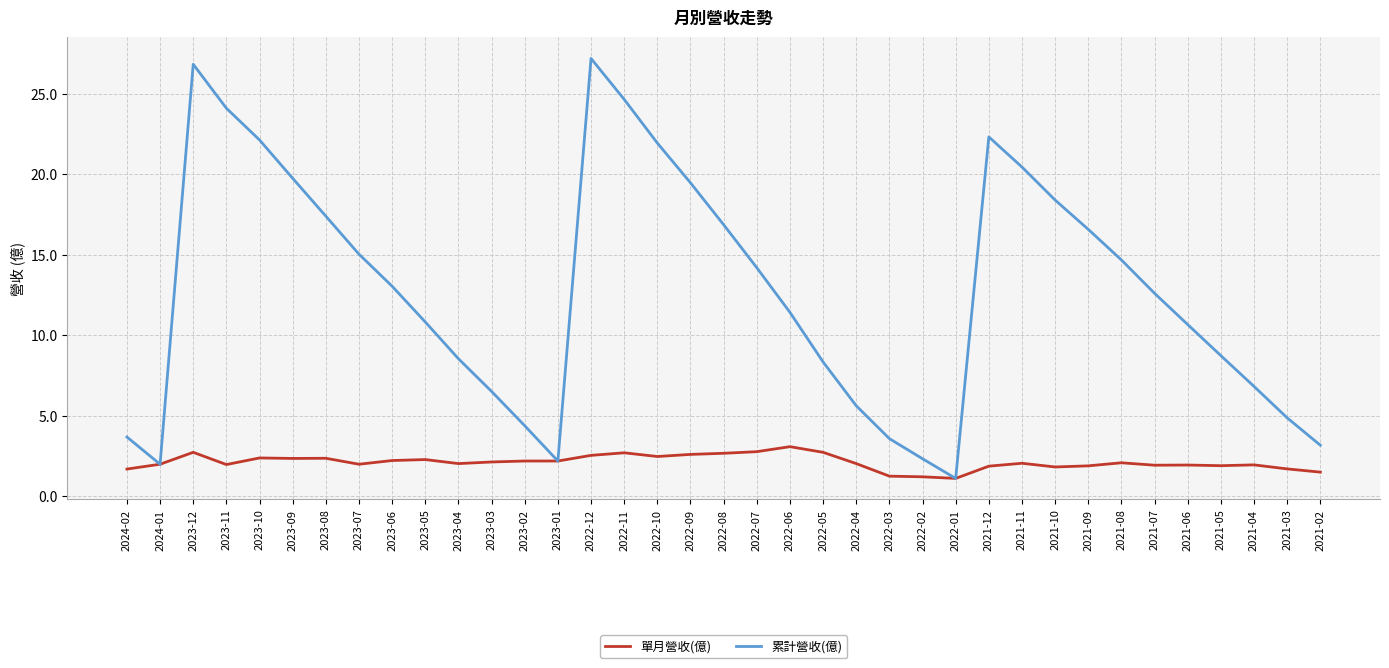

What is the total value across all series at 2021-07?

14.5